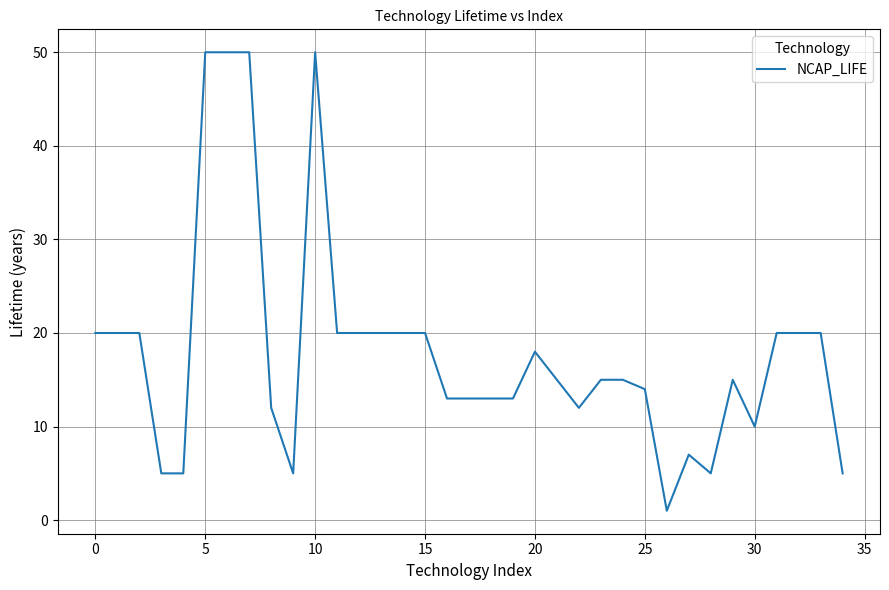

What is the difference between the maximum and minimum values?

49